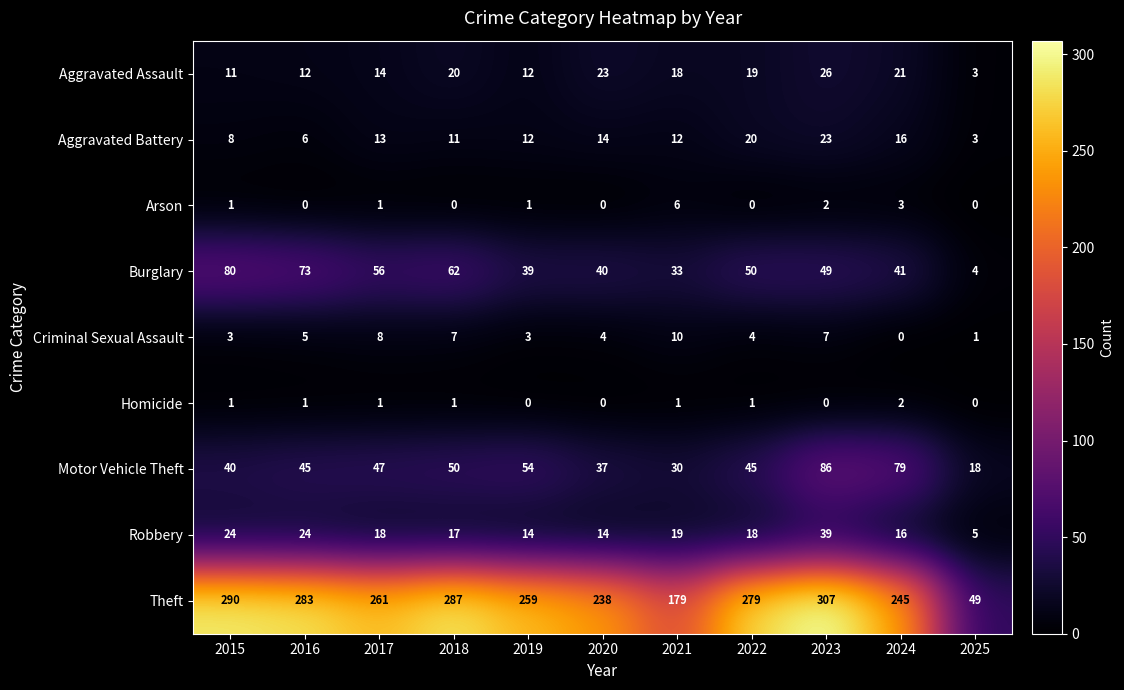

Which category has the highest value across all series?

2023